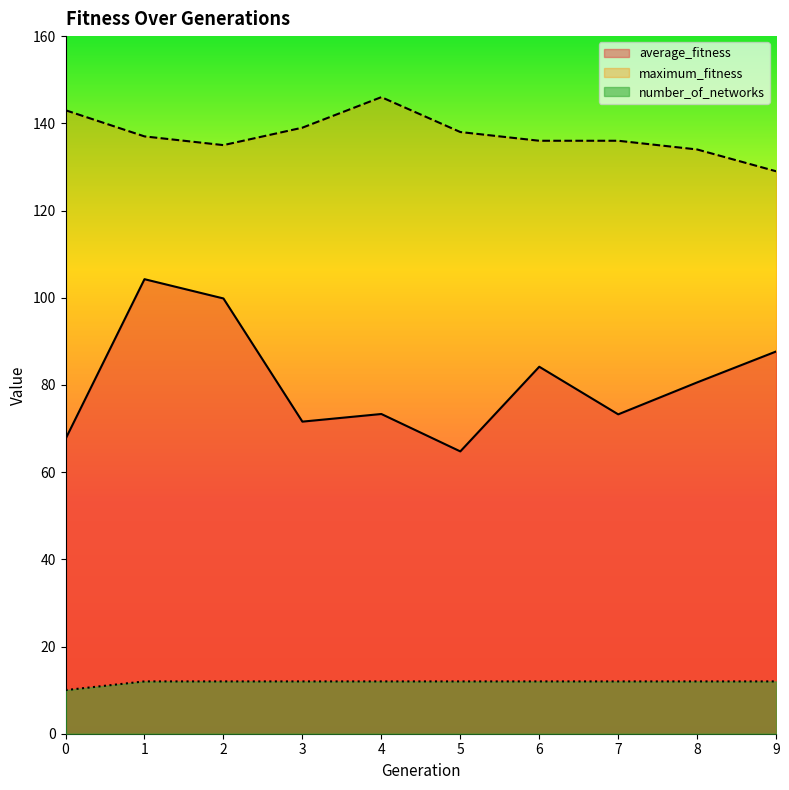

What are all the series names shown in the legend?

average_fitness, maximum_fitness, number_of_networks